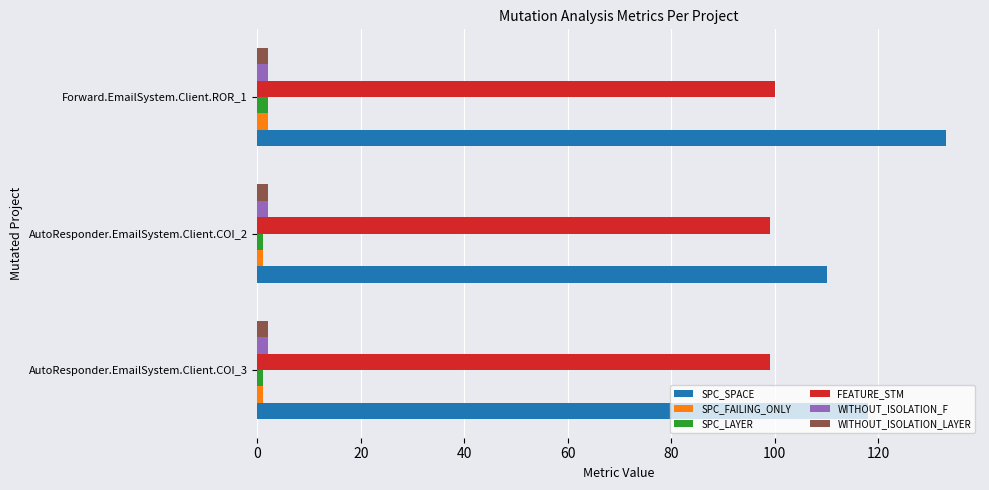

What is the sum of all WITHOUT_ISOLATION_LAYER values?

6